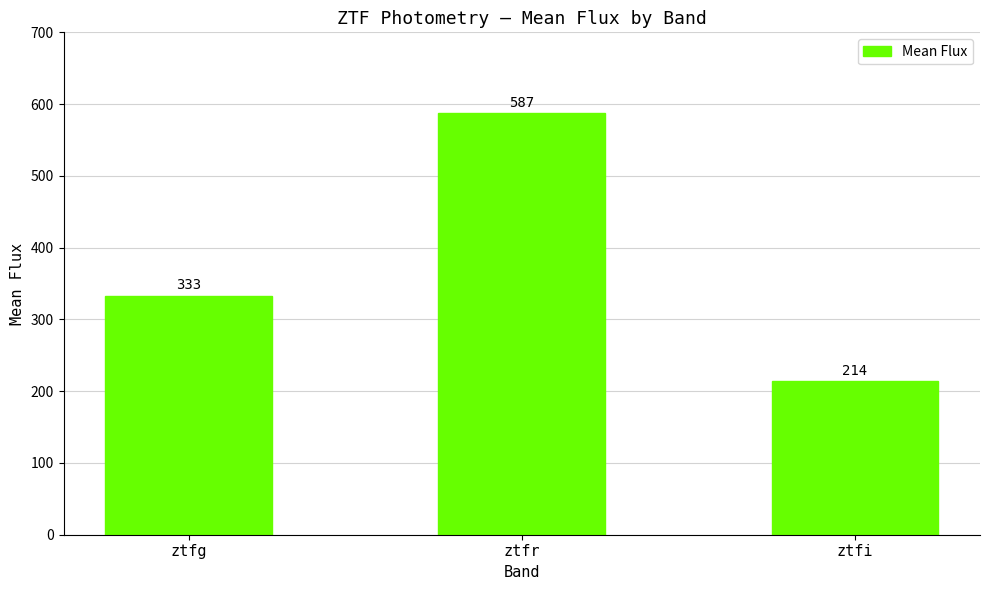

What is the average value?

378.1